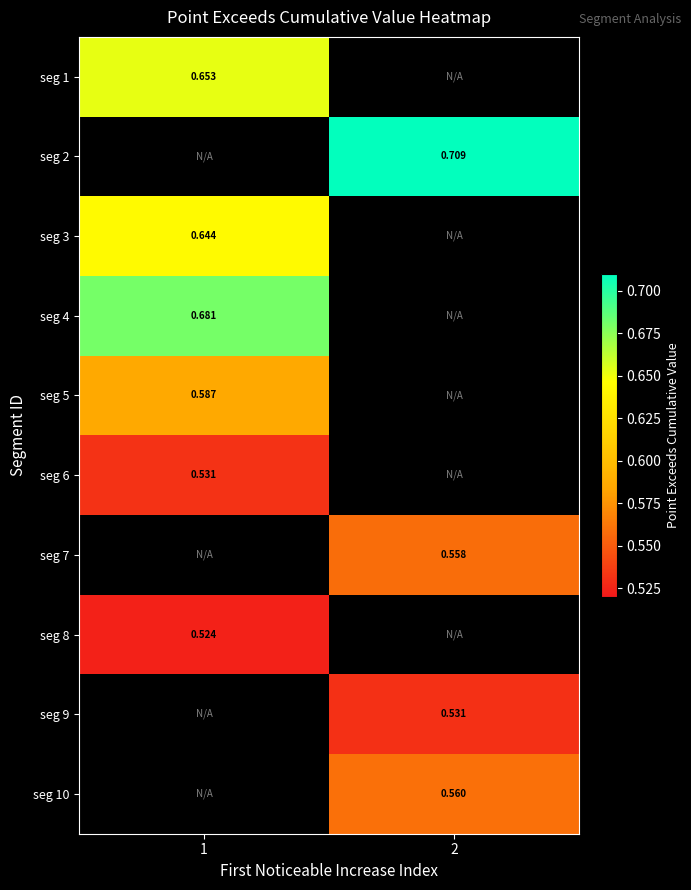

Is the value of seg 8 at 1 greater than the value of seg 1 at 1?

No